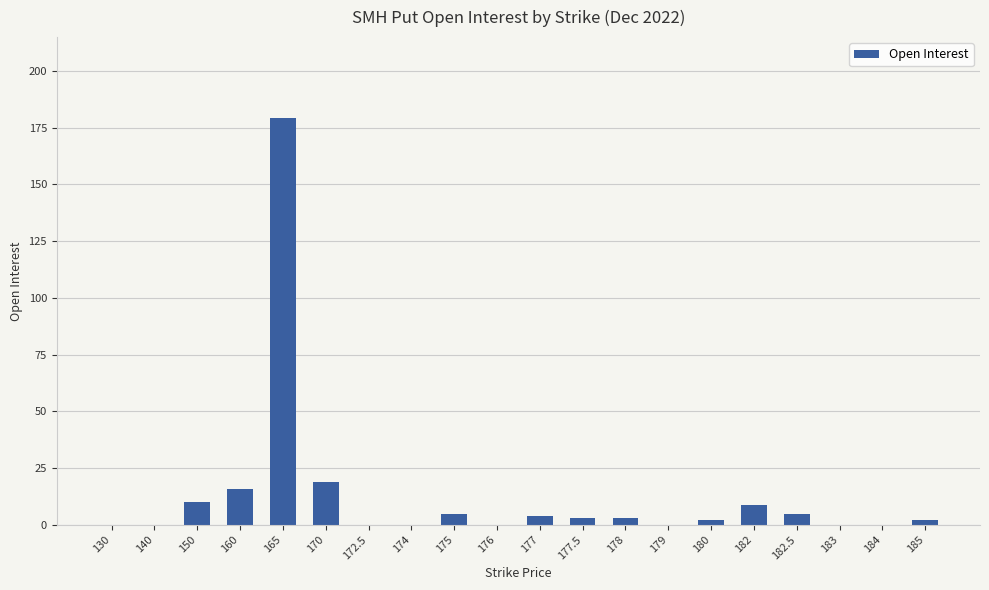

At which label is the value closest to 89?

170